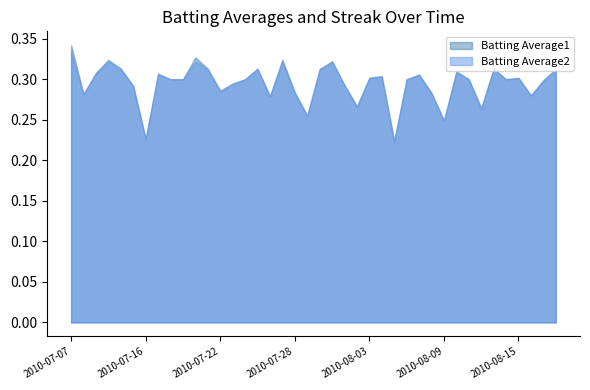

Which series has the widest spread of values?

Batting Average1